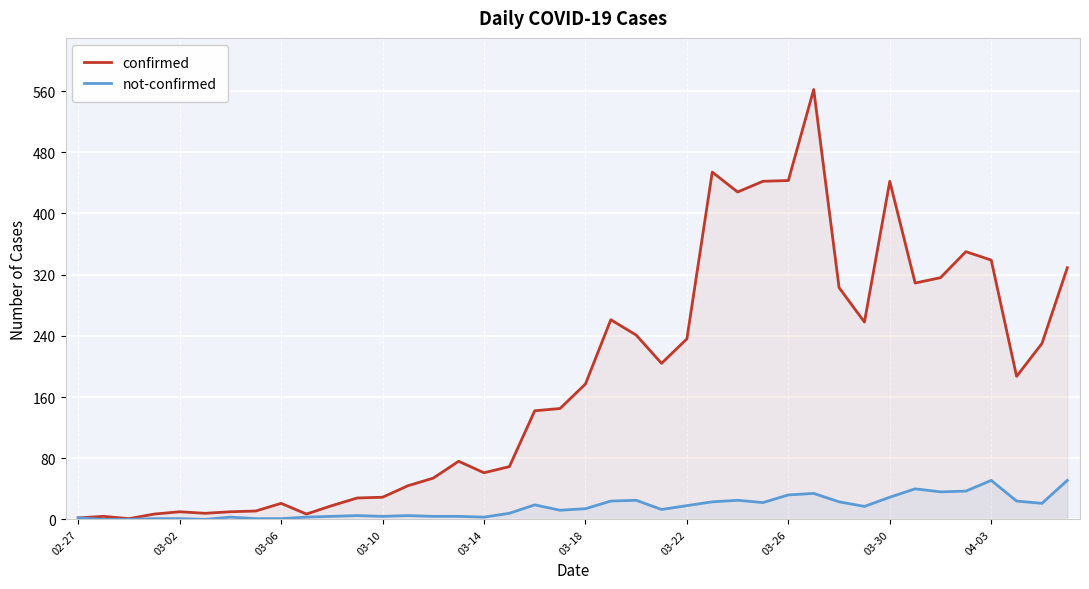

The value of not-confirmed at 04-03 is 51. True or false?

True